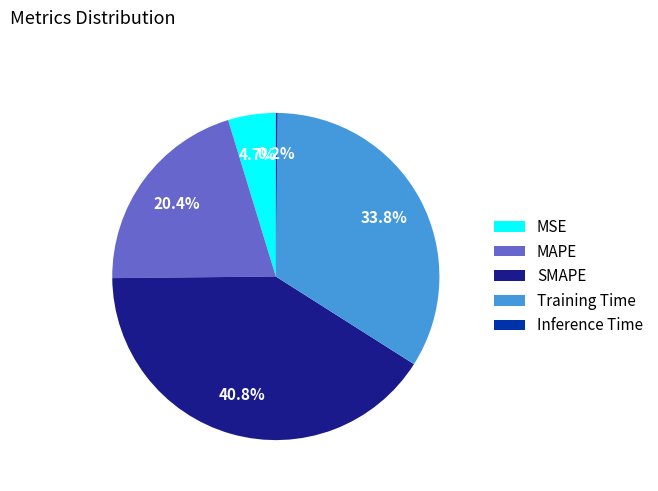

How much of the chart is everything except MSE?

95.3%